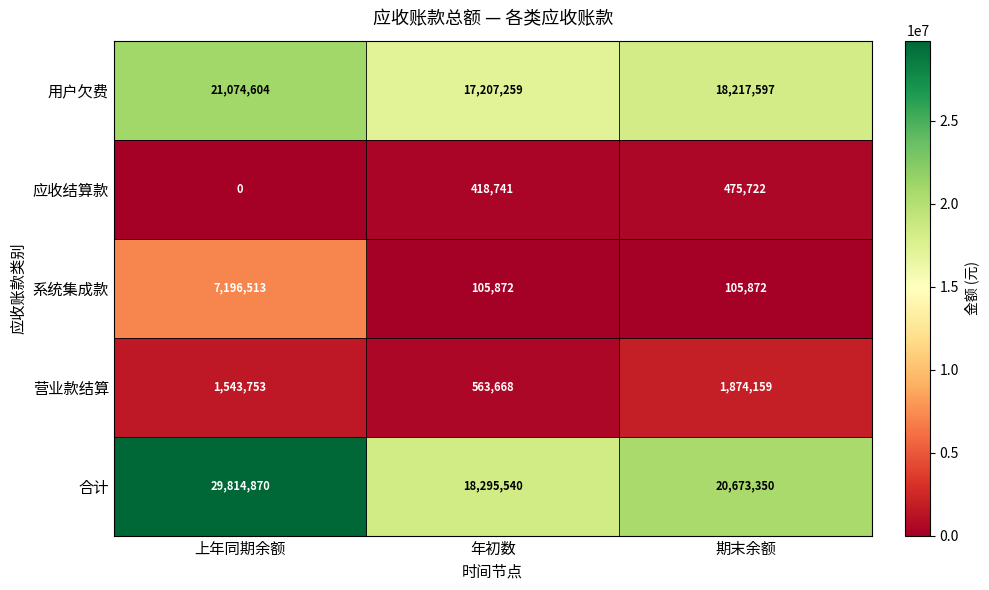

Which series has the largest total across all categories?

合计